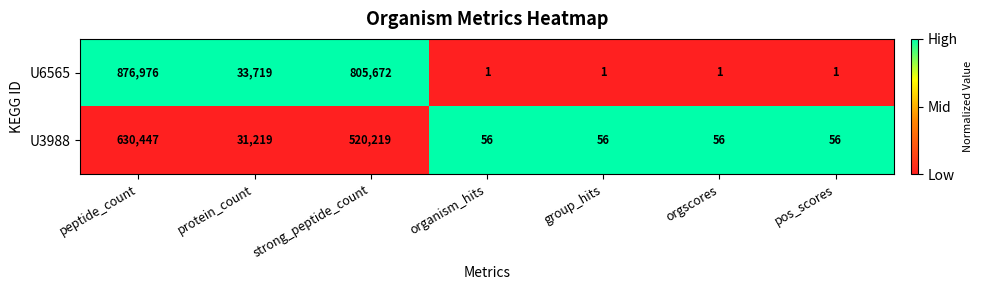

Reading right to left, transcribe all the data shown in this chart.

U6565: 1	1	1	1	805672	33719	876976
U3988: 56	56	56	56	520219	31219	630447